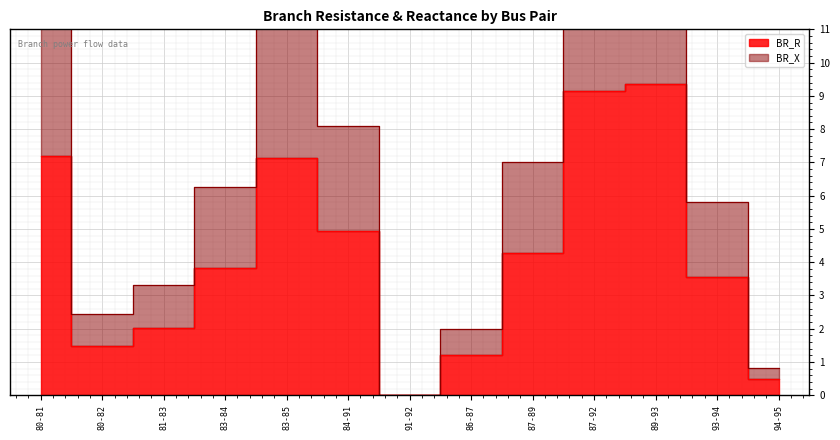

Which series has the largest total across all categories?

BR_X